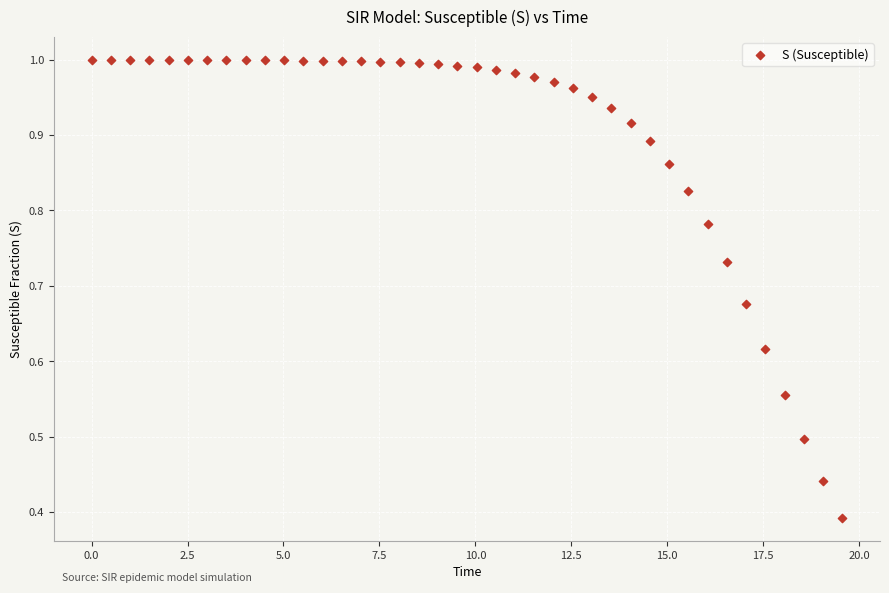

What is the range of X values (max minus min)?

19.6